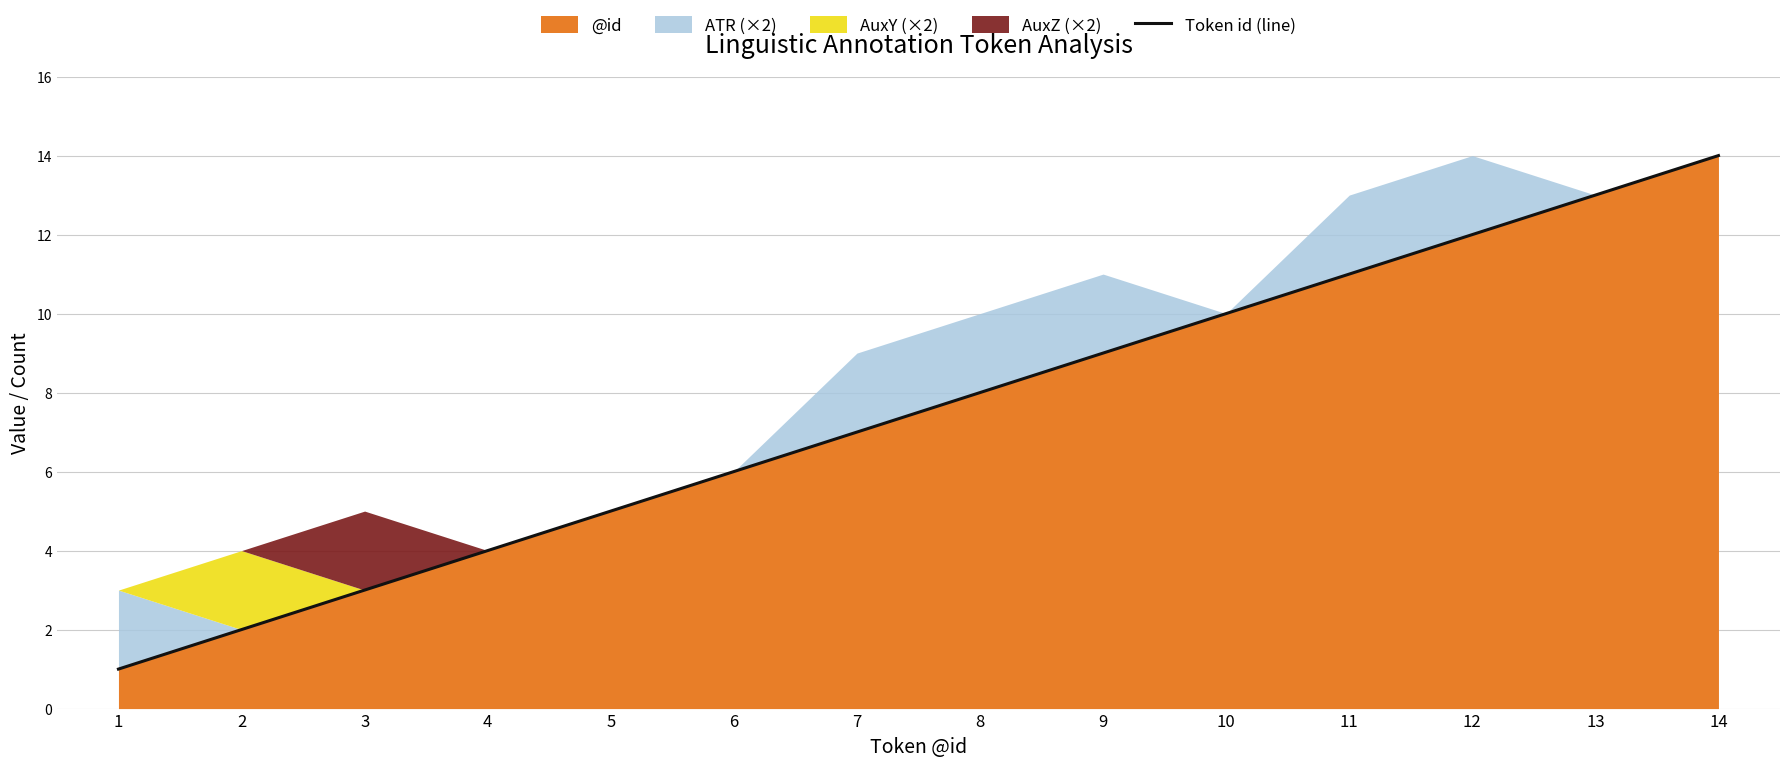

What is the minimum value shown in the chart?

1